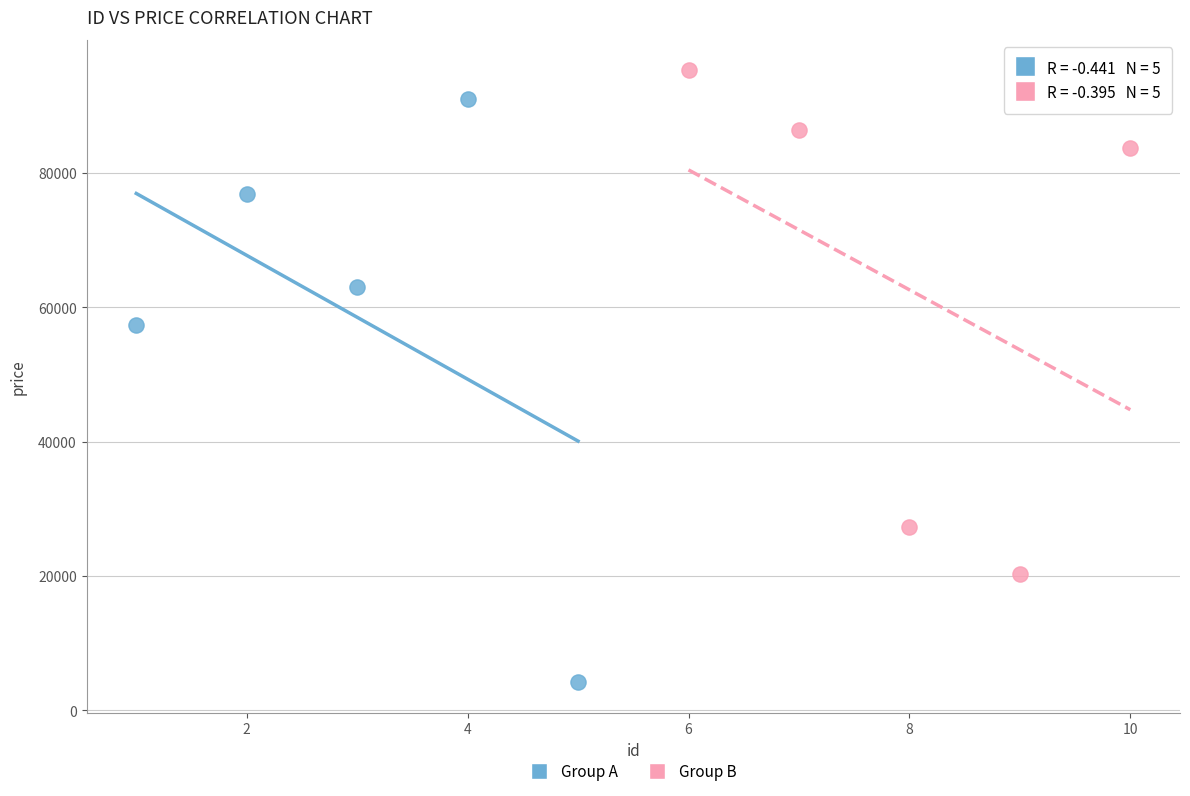

Which series reaches the minimum Y coordinate?

Group A